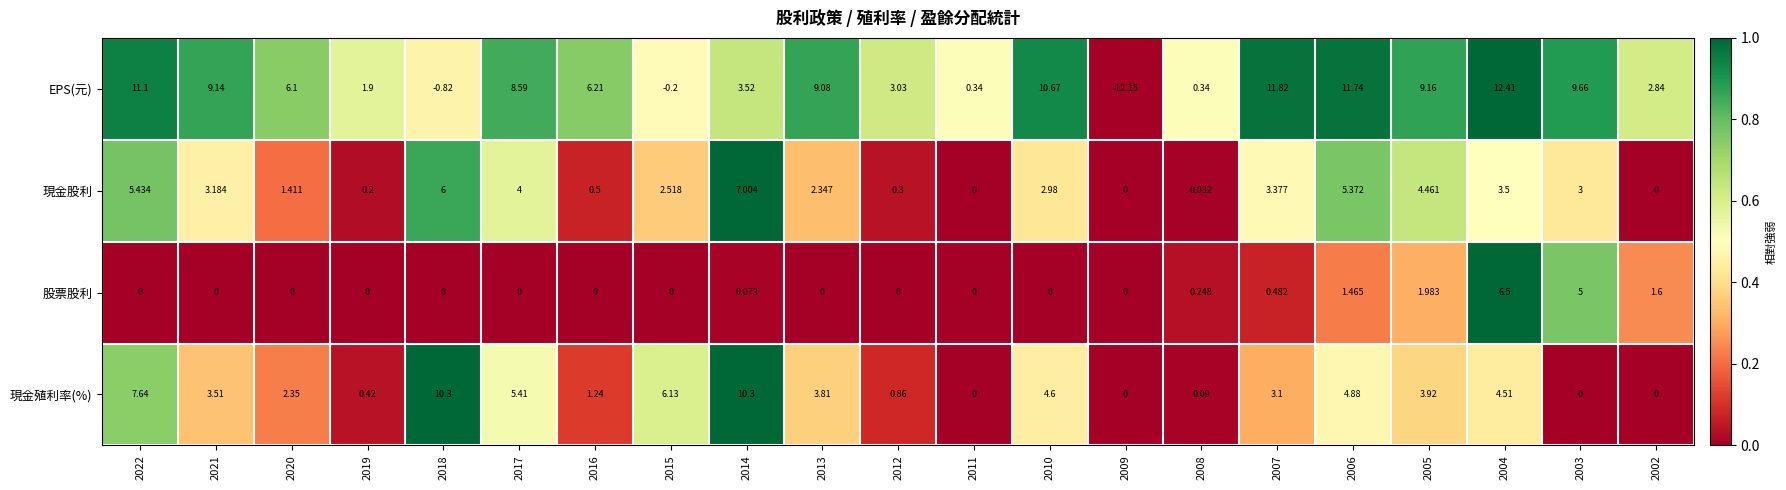

Which series has the largest total across all categories?

EPS(元)